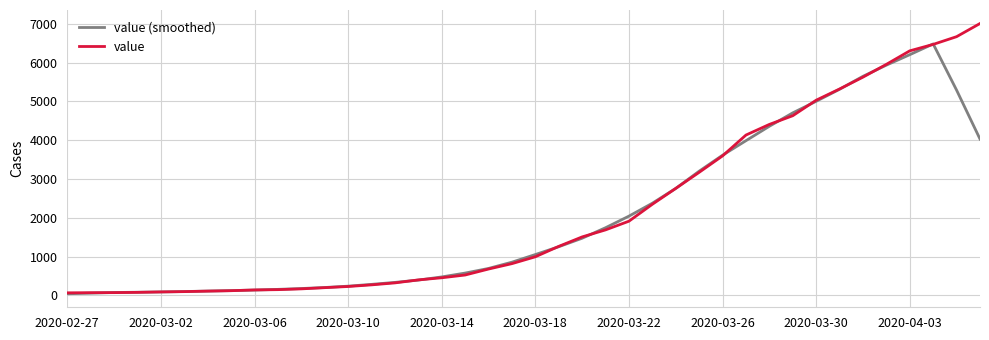

Which series has the widest spread of values?

value